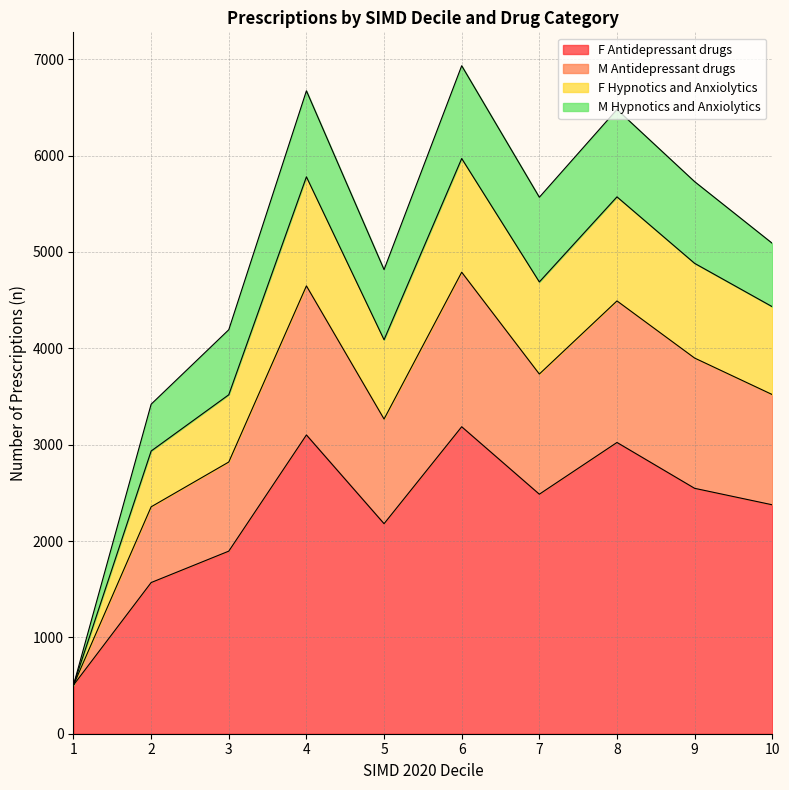

Where is the first local minimum for F Hypnotics and Anxiolytics?

5